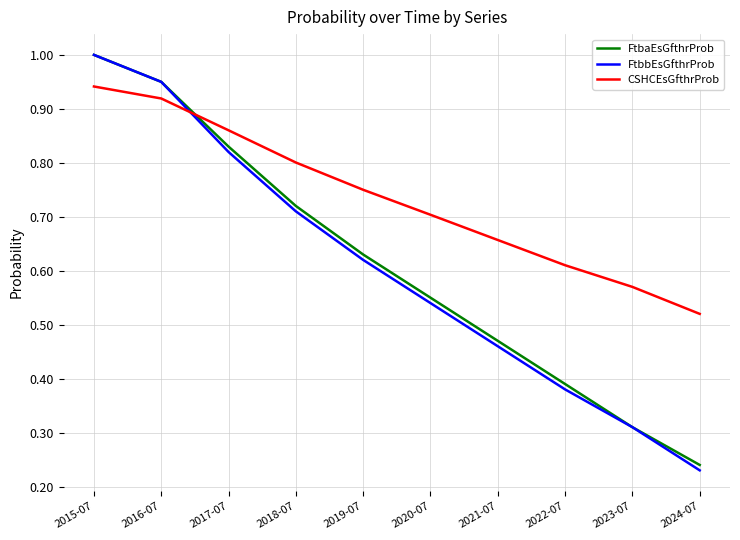

True or false: FtbaEsGfthrProb has more than 2 points higher than both neighbors.

False